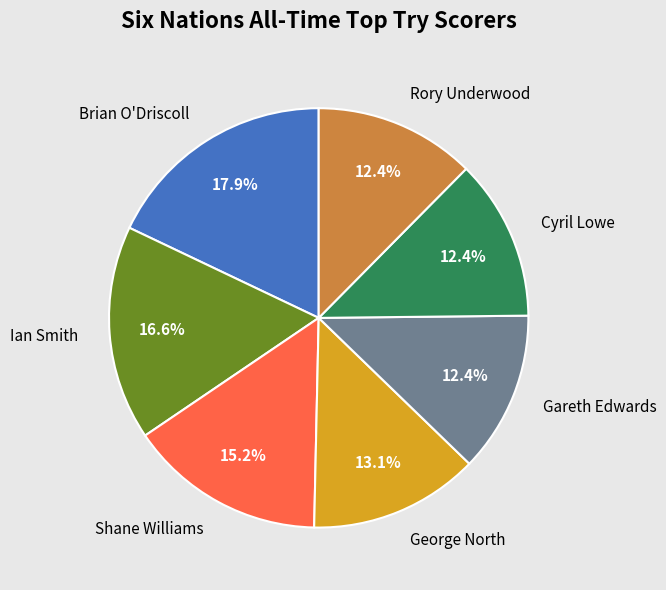

To the nearest percent, what percentage of the pie is Shane Williams?

15%